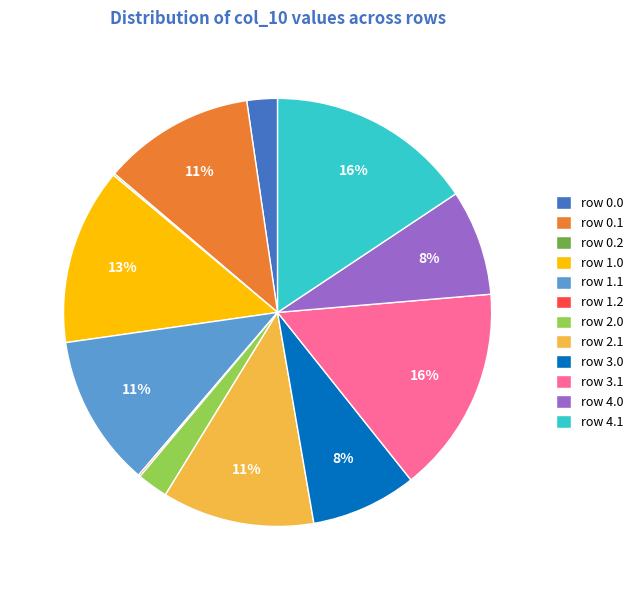

Does row 3.0 account for over 50% of the chart?

No